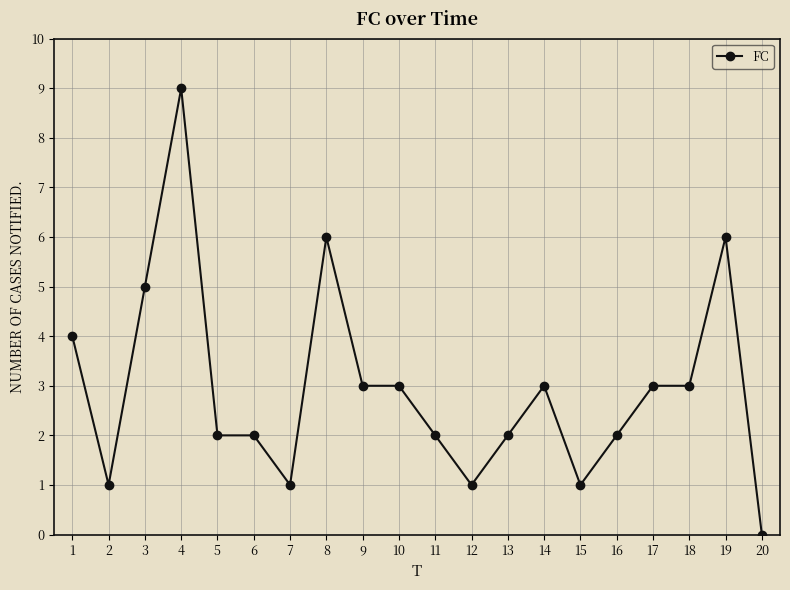

At which category does the data reach its first local valley?

2